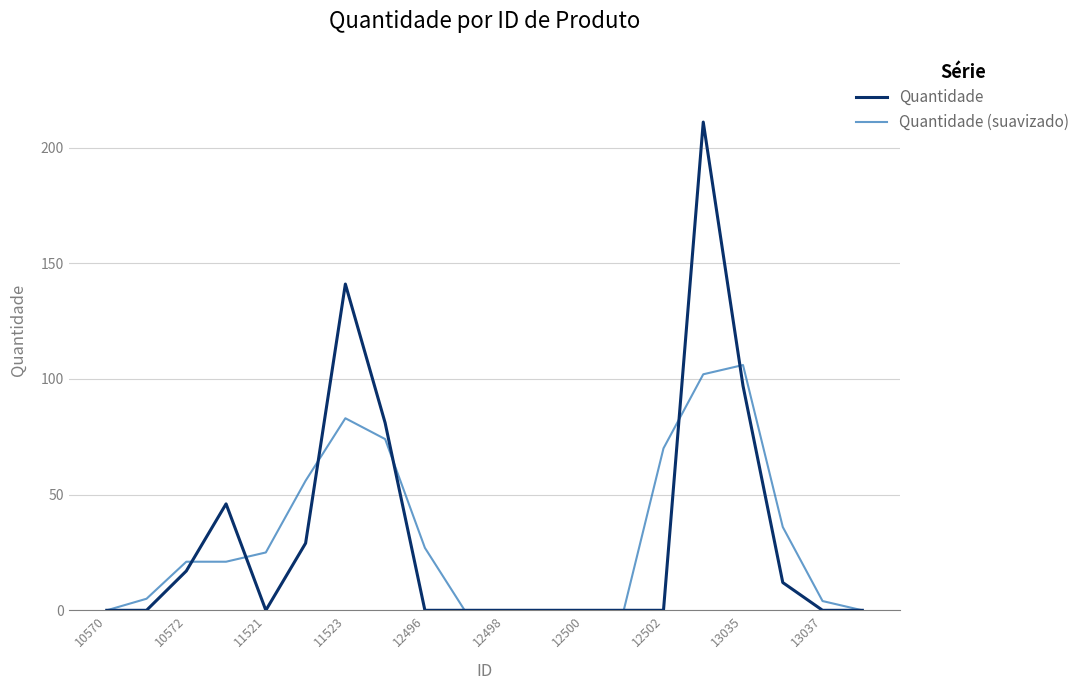

Which series has the largest range (max minus min)?

Quantidade